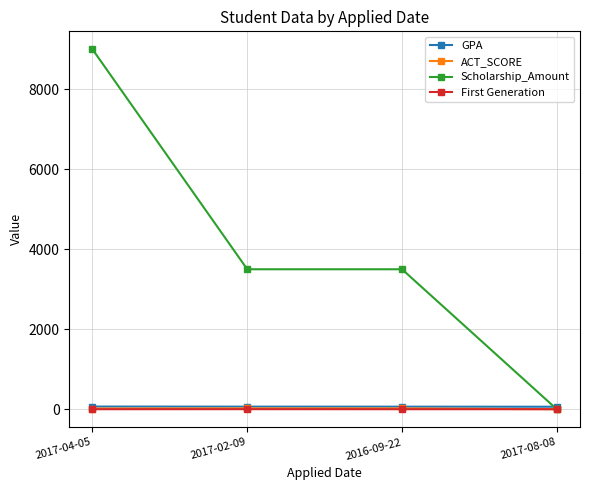

How many series are shown in this chart?

4